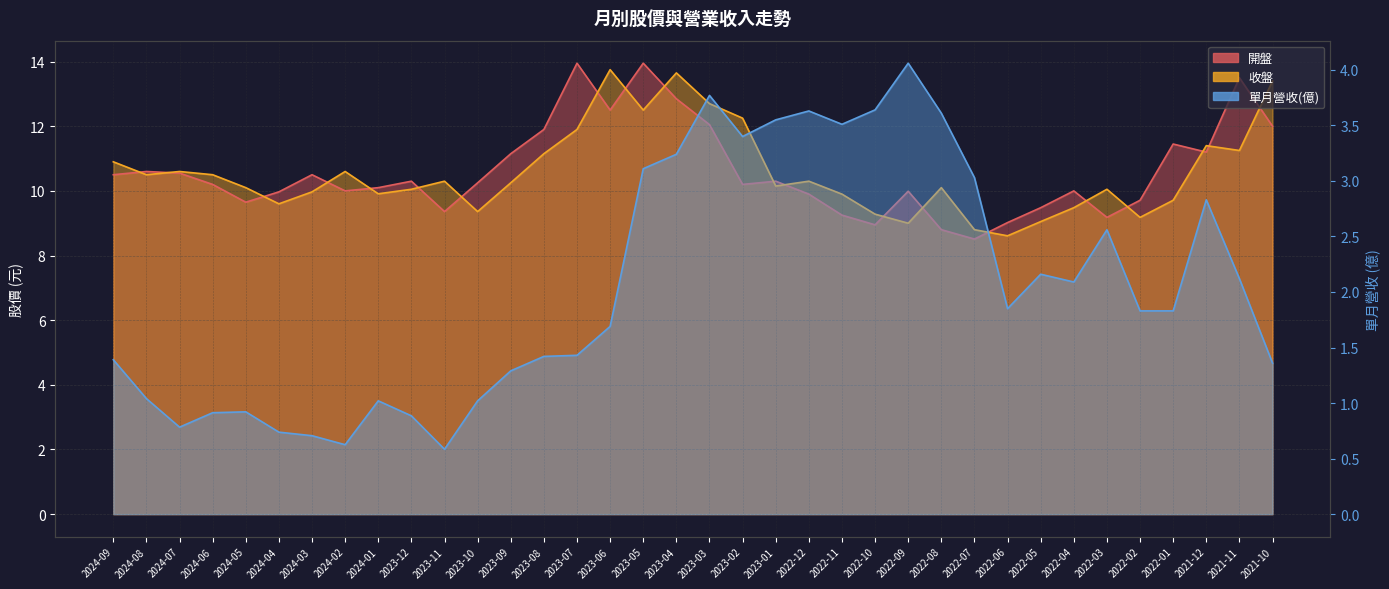

What is the highest value of the 開盤 series?

13.9